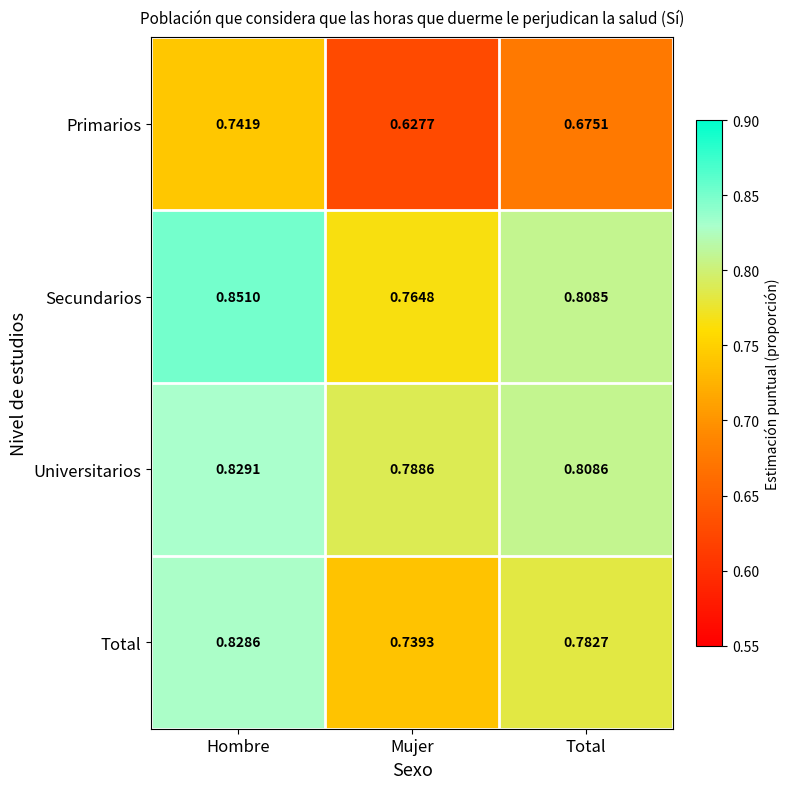

Rank the series by their maximum value, from highest to lowest.

Secundarios, Universitarios, Total, Primarios